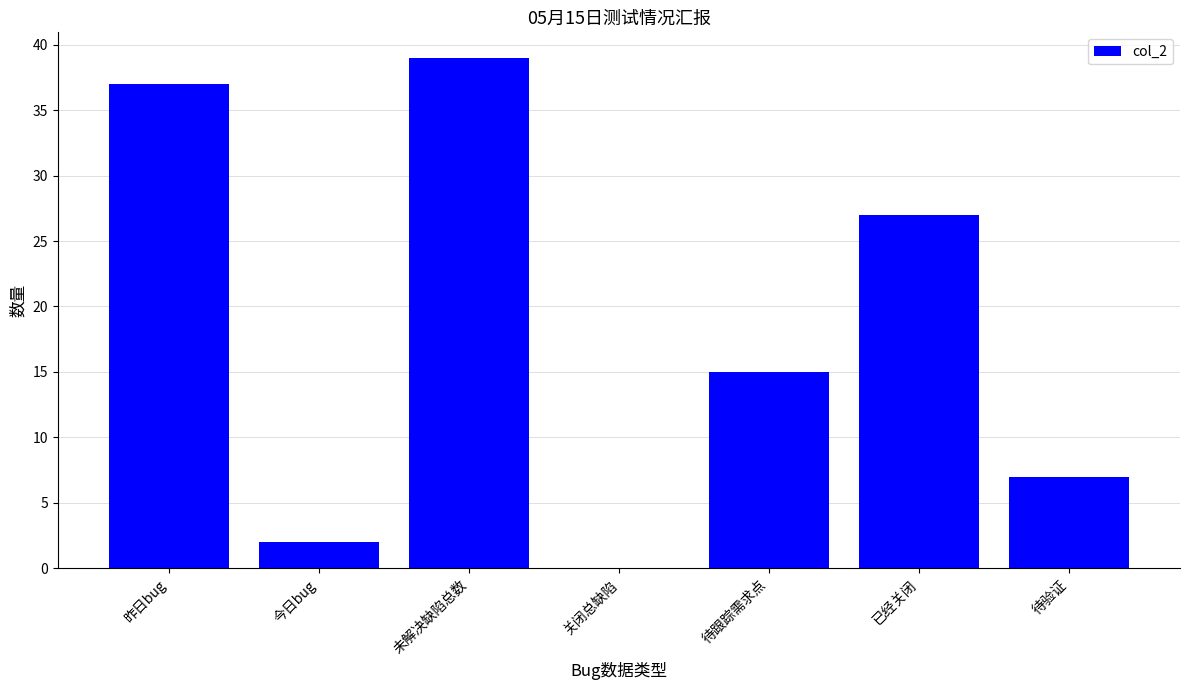

The chart shows a value of 19 at 未解决缺陷总数. True or false?

False